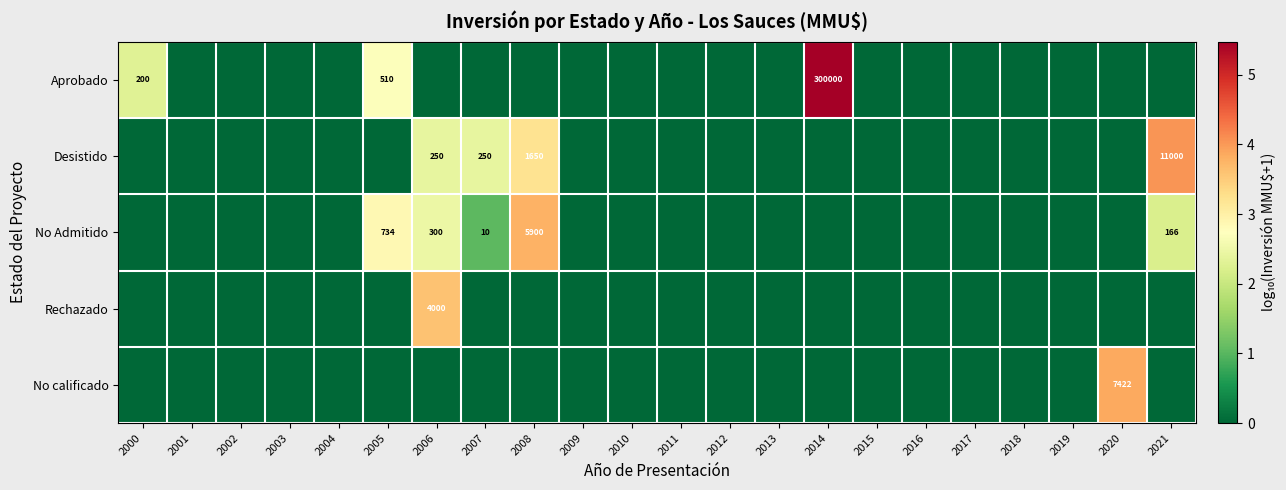

True or false: Desistido has a value of 250 at 2007.

True